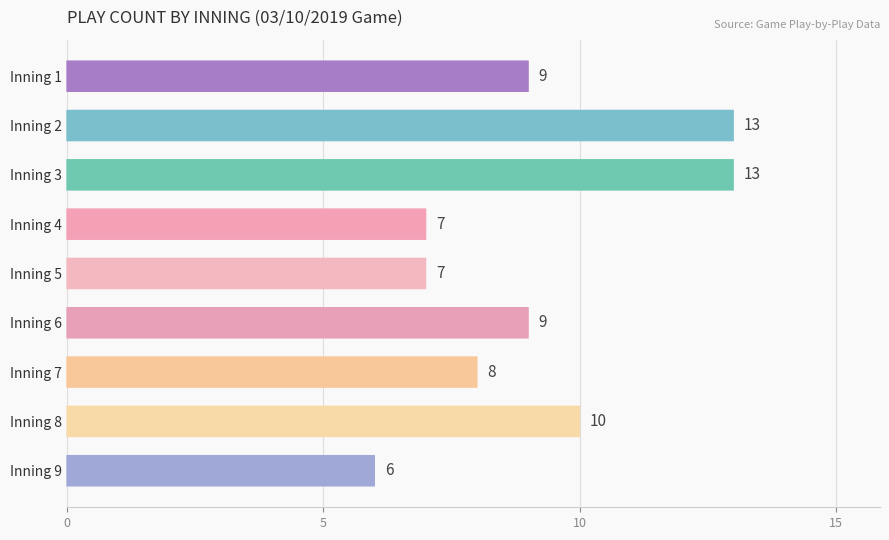

What is the value of the 8th bar from the top?

10